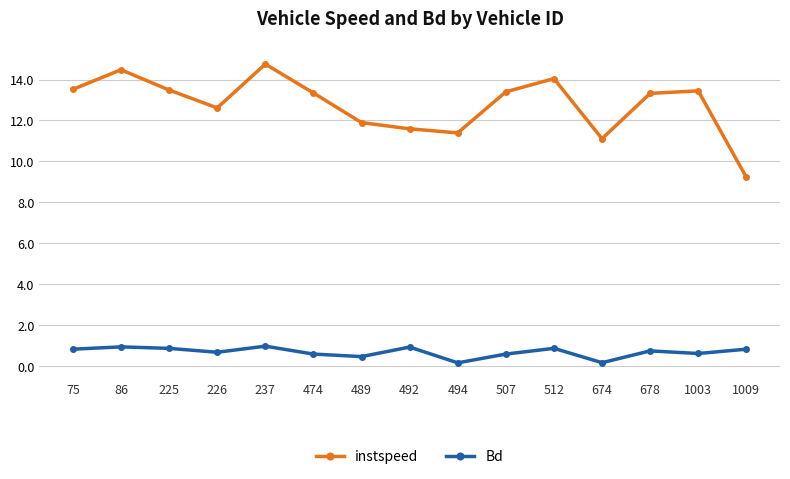

Which category has the lowest value in the instspeed series?

1009